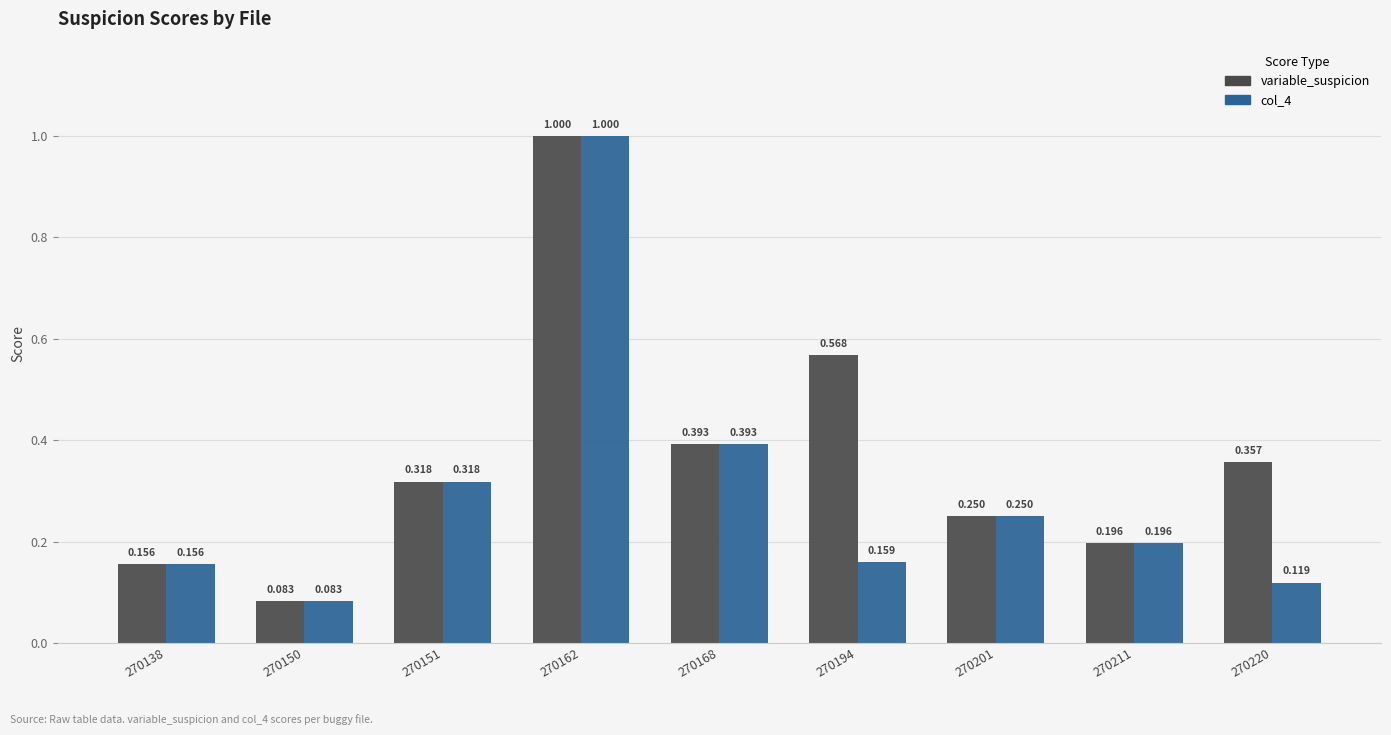

Which series changed the most between 270162 and 270194?

col_4